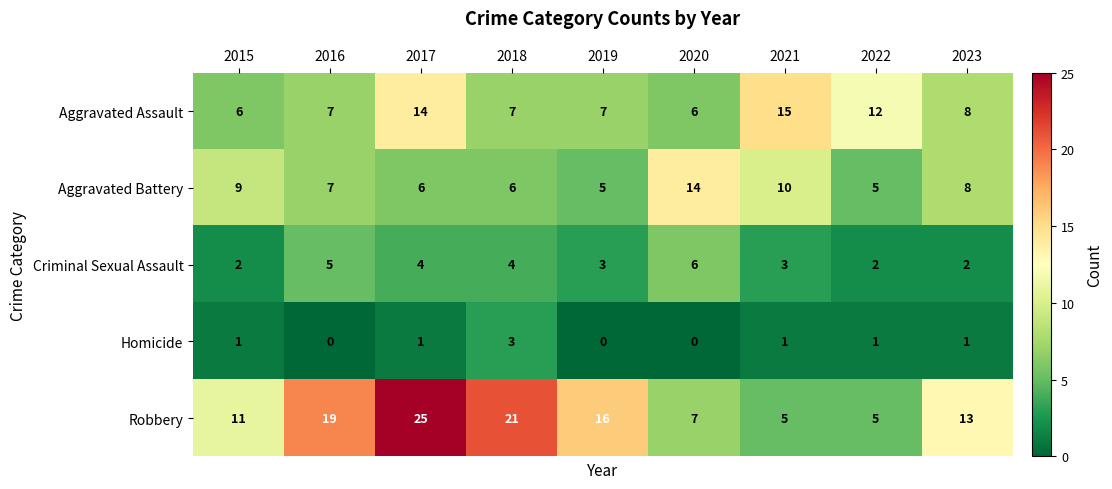

What is the highest value of the Criminal Sexual Assault series?

6